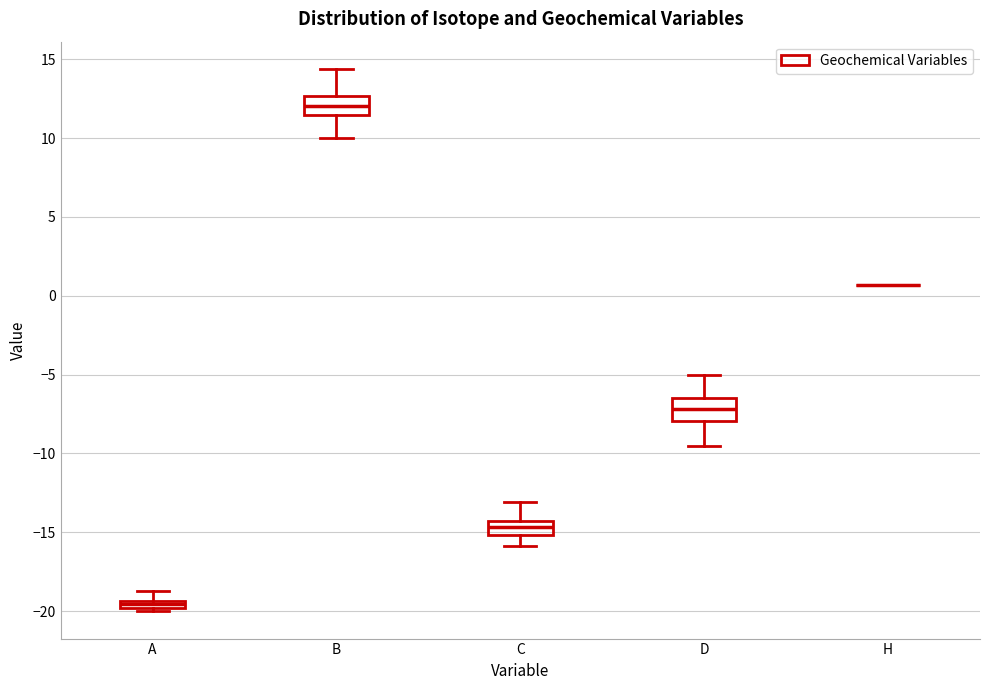

Where is the upper edge of the box for D on the y-axis? The values are not printed on the chart, so give them approximately, as read against the axis.

-6.5